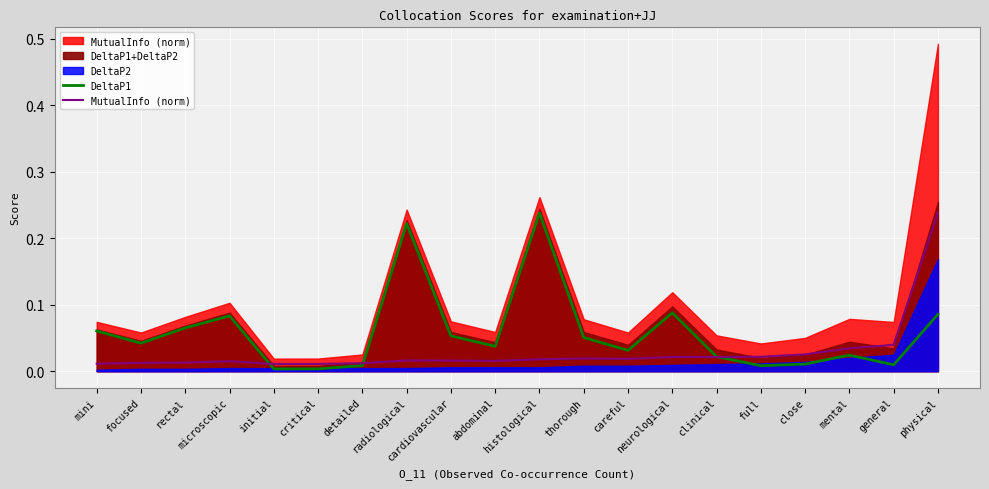

What is the label of the 15th point from the right?

critical